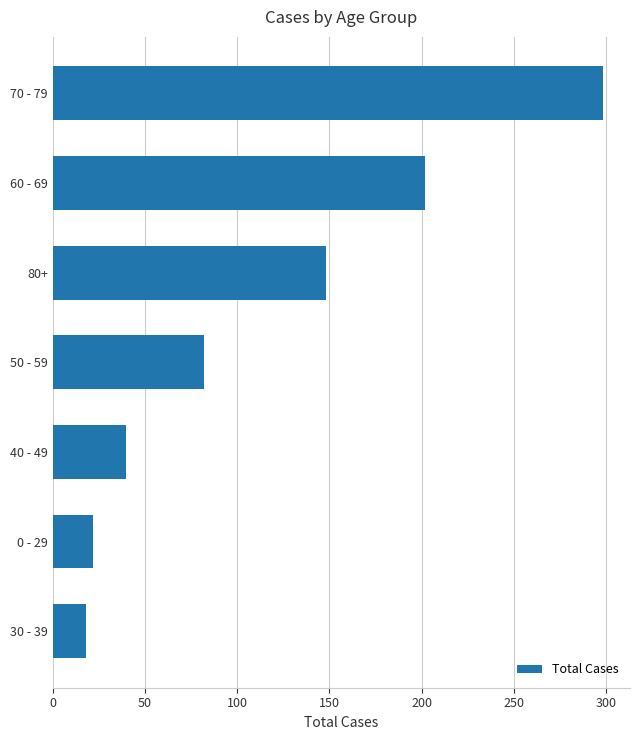

Does the chart contain any negative values?

No